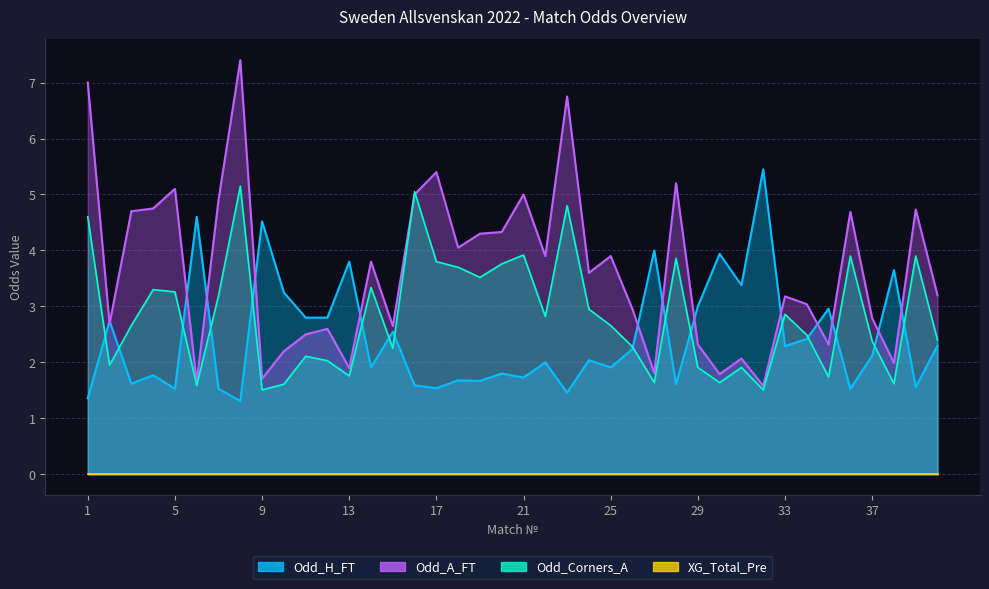

How many data points in Odd_H_FT are above 2?

21